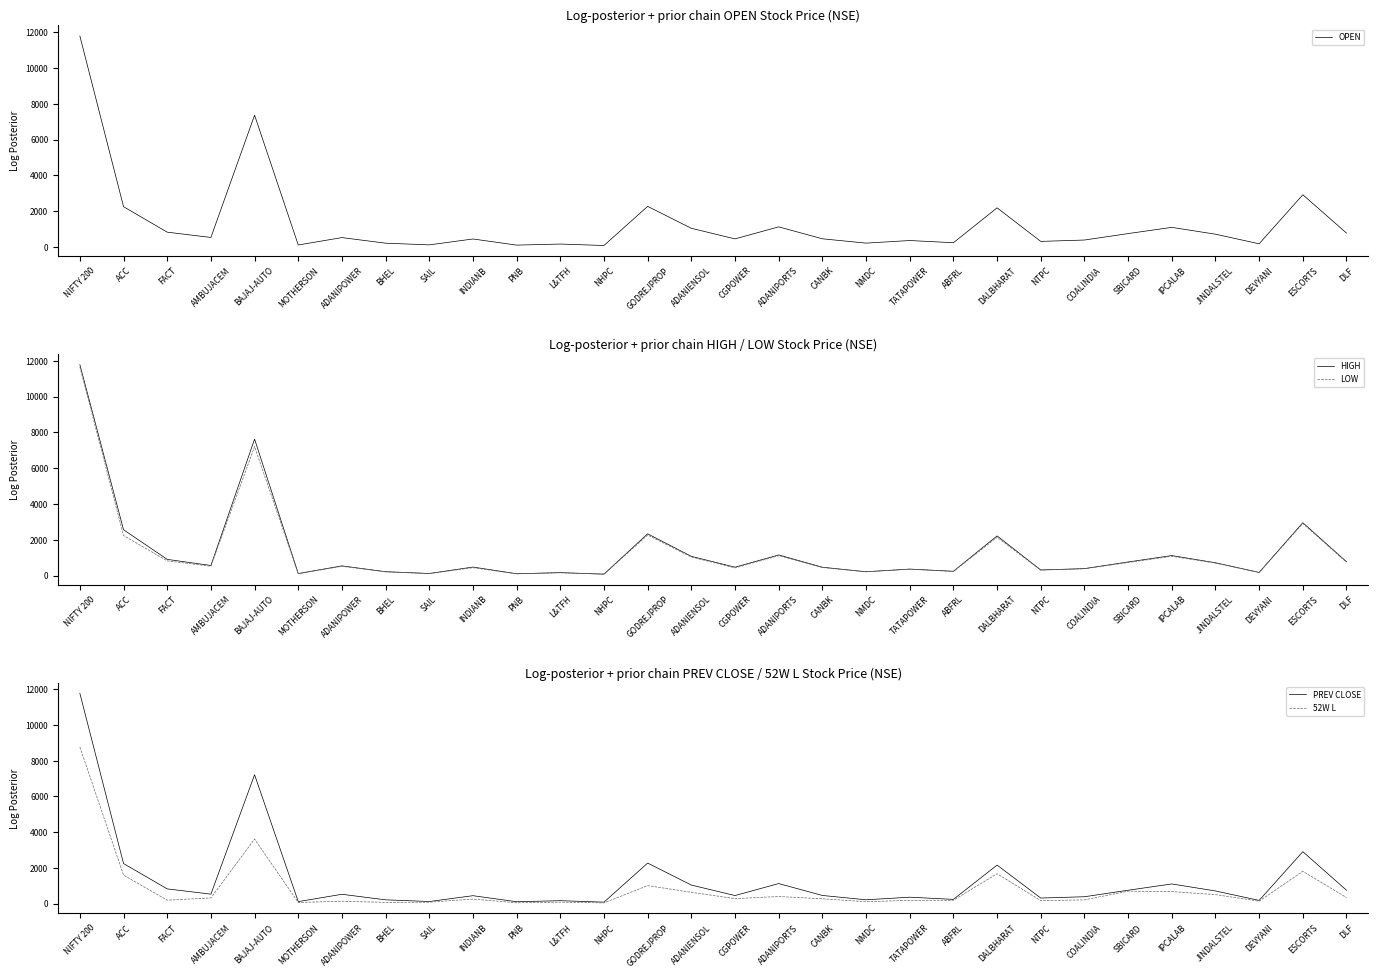

Which series has the largest range (max minus min)?

OPEN